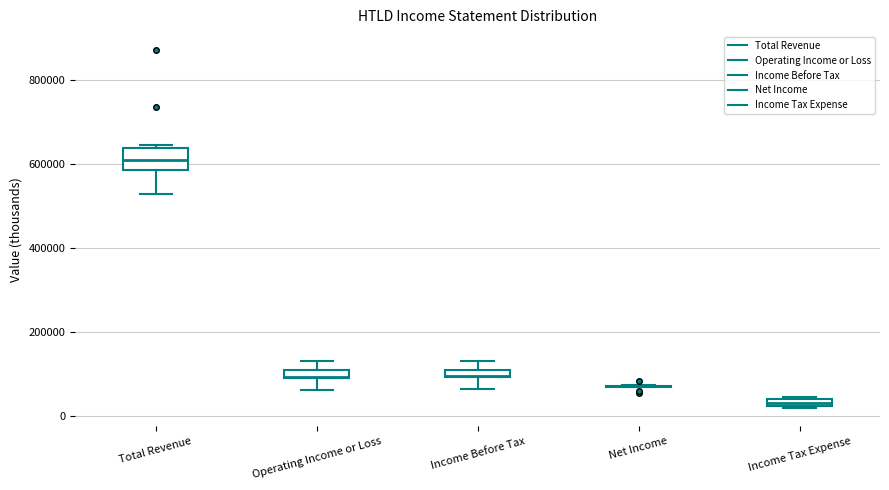

Comparing the boxes themselves (not the whiskers), which one is the tallest?

Total Revenue